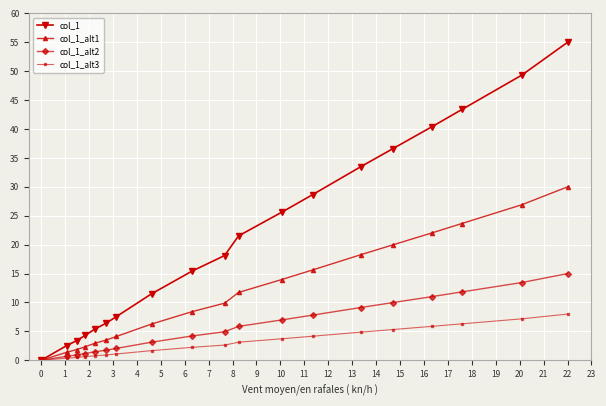

What are all the series names shown in the legend?

col_1, col_1_alt1, col_1_alt2, col_1_alt3